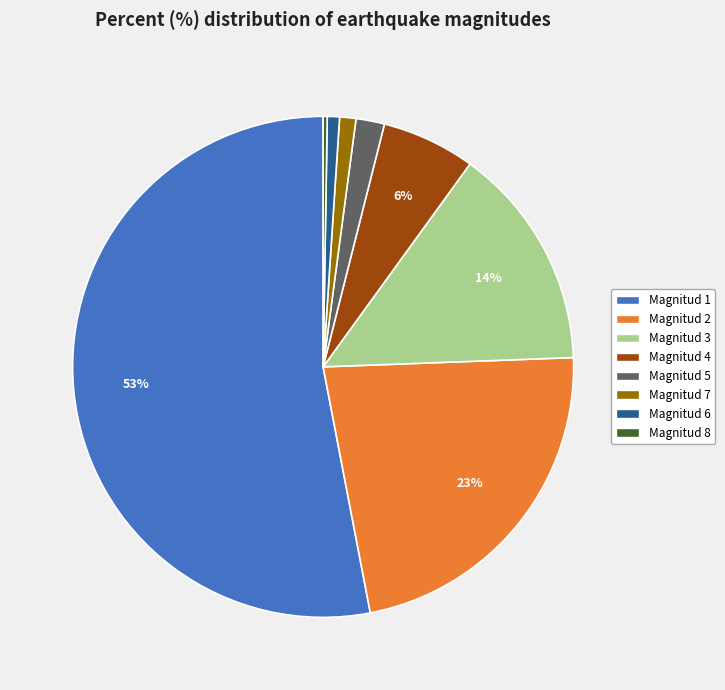

Combined, do Magnitud 5 and Magnitud 3 account for over 50%?

No